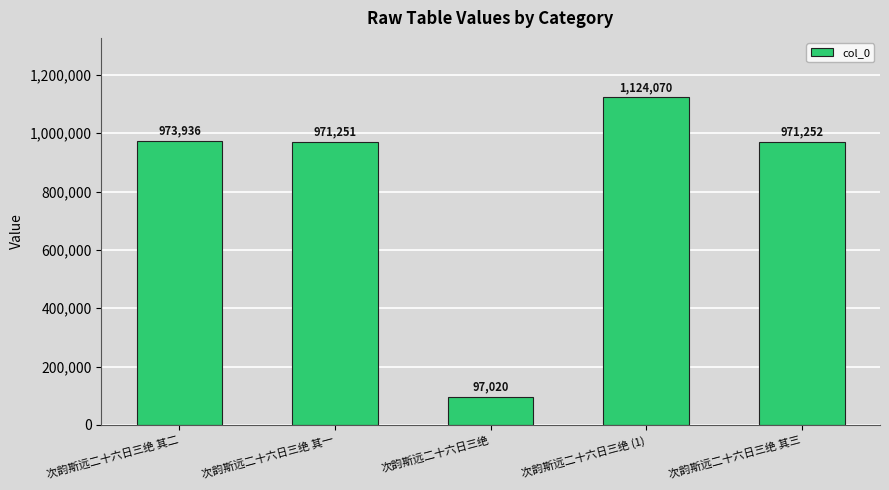

Reading right to left, list all the values displayed in this chart.

次韵斯远二十六日三绝 其三=971252	次韵斯远二十六日三绝 (1)=1124070	次韵斯远二十六日三绝=97020	次韵斯远二十六日三绝 其一=971251	次韵斯远二十六日三绝 其二=973936